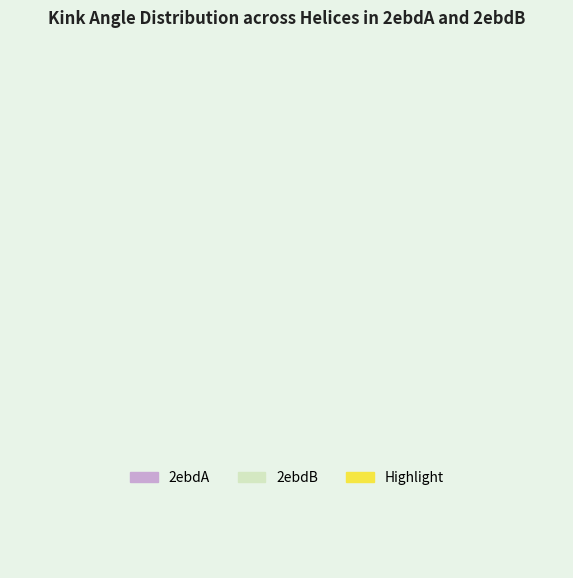

The Helix 55 (2ebdA) slice represents 1% of the pie. True or false?

False